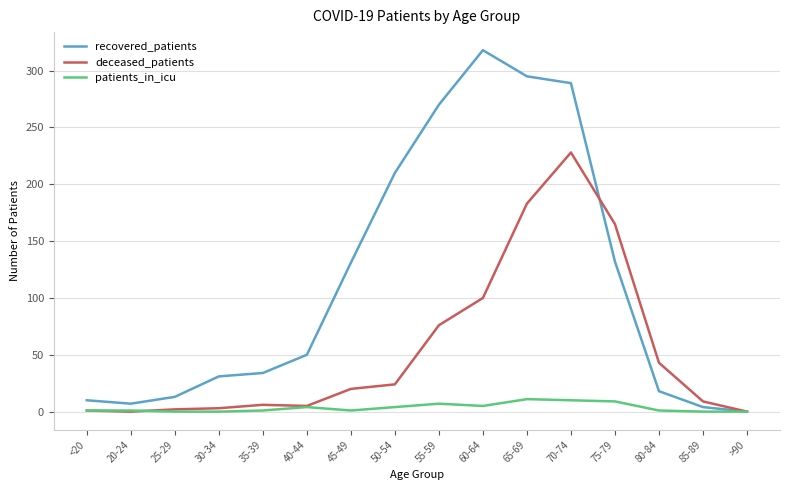

What is the sum of all patients_in_icu values?

55